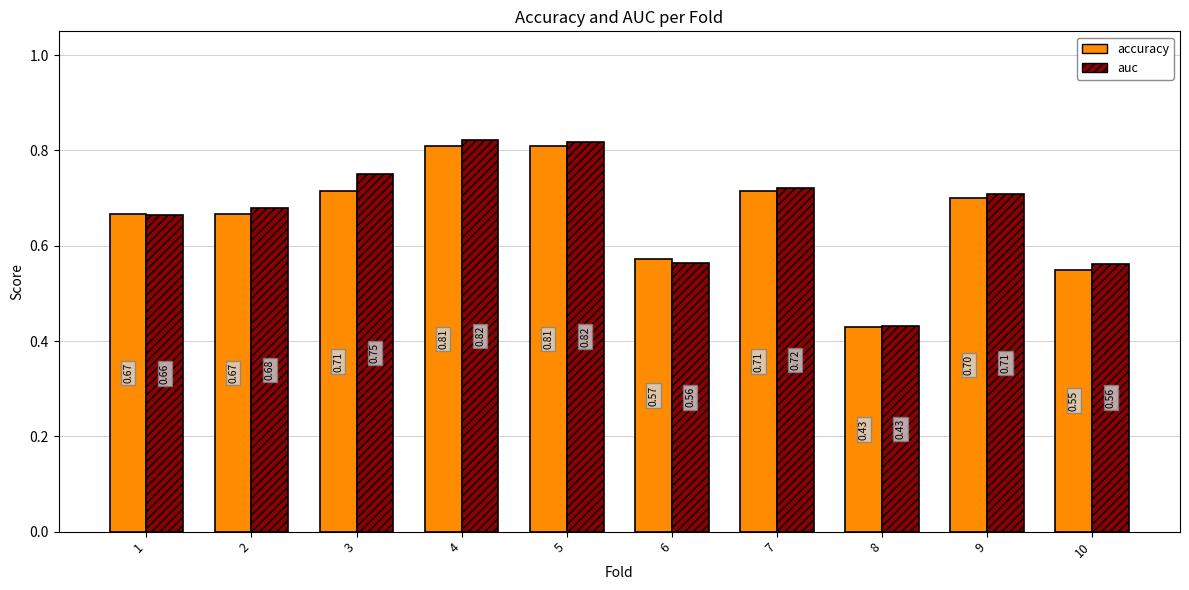

What is the difference between the second highest and second lowest values in the accuracy series?

0.3